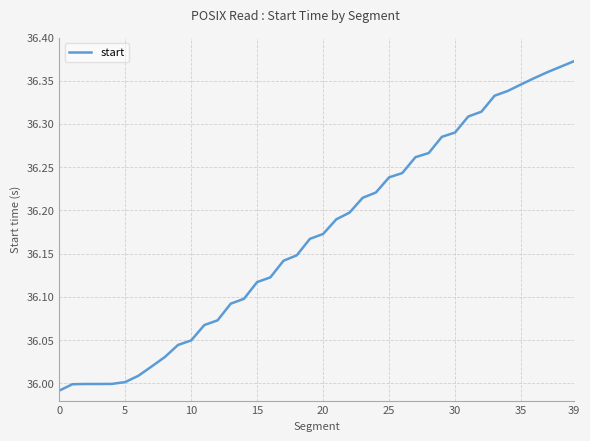

What is the difference between the maximum and minimum values?

0.4